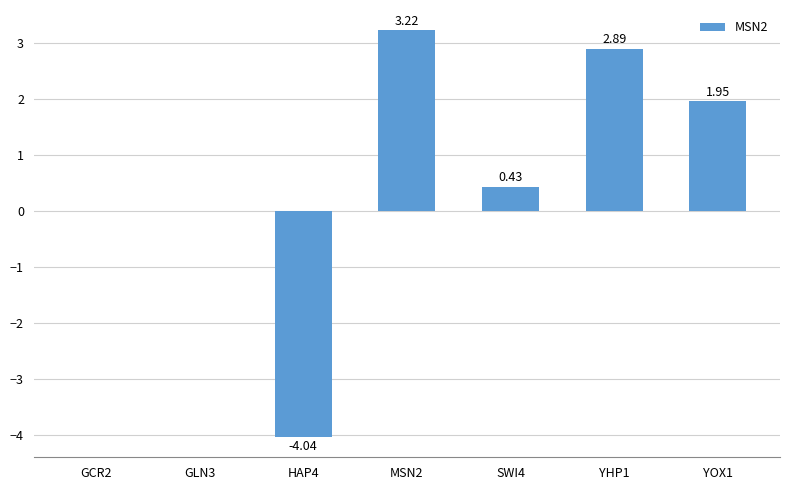

What is the sum of all values?

4.5